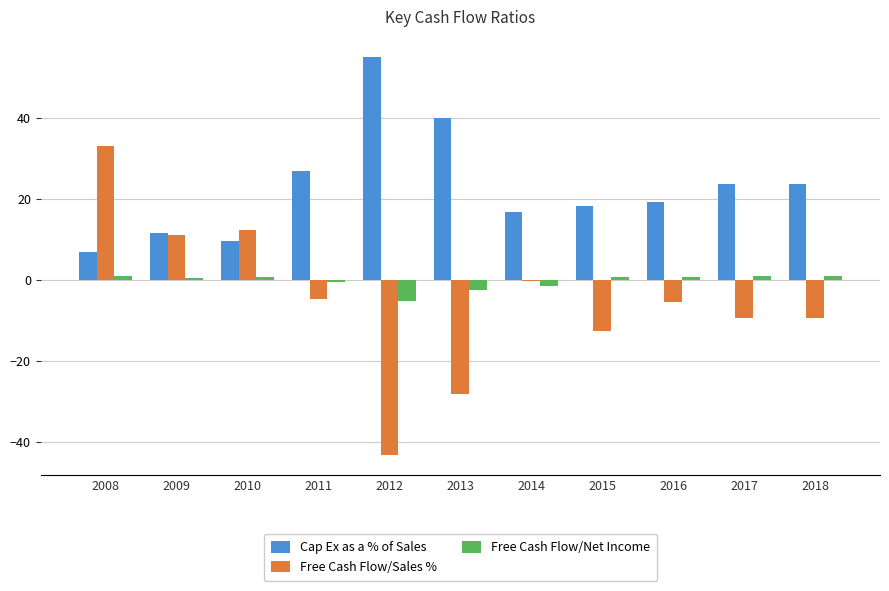

The Free Cash Flow/Net Income series shows -5.1 at 2012. True or false?

True